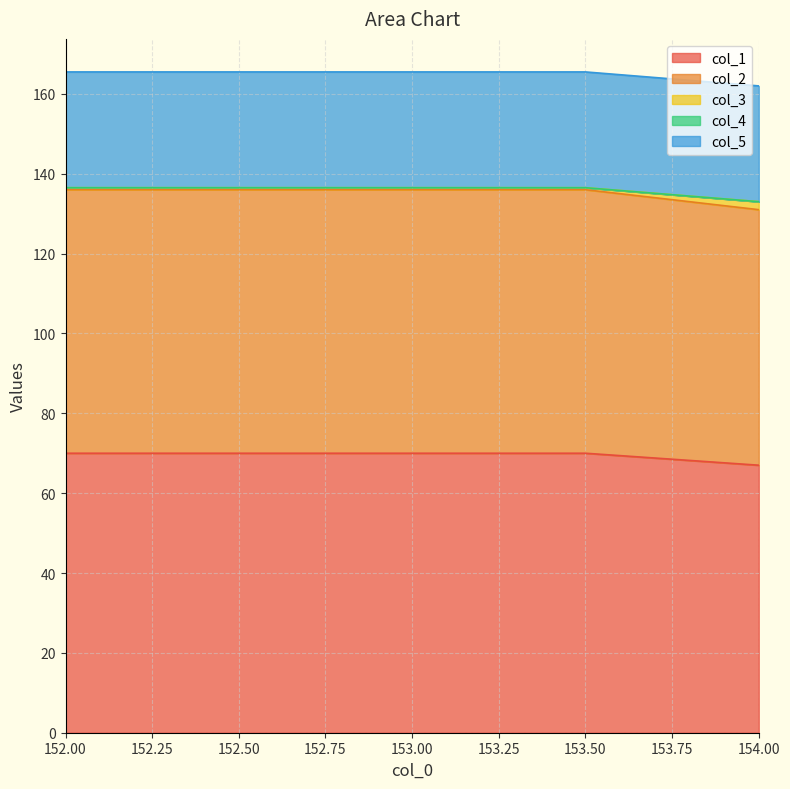

Rank the categories by col_1 value from highest to lowest.

152.0, 152.5, 153.0, 153.5, 154.0